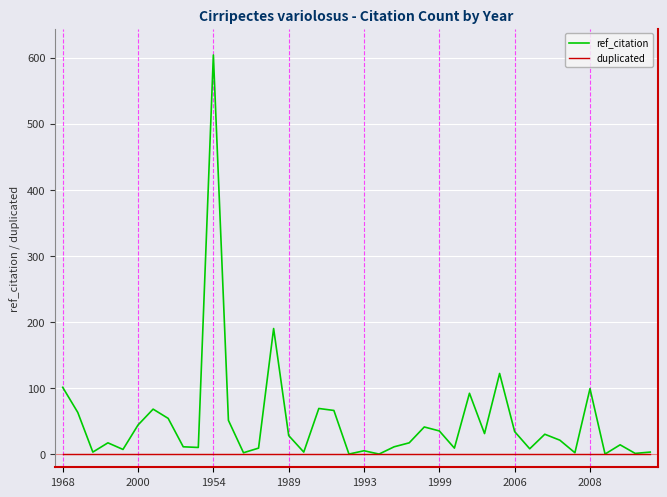

What is the maximum value shown in the chart?

604